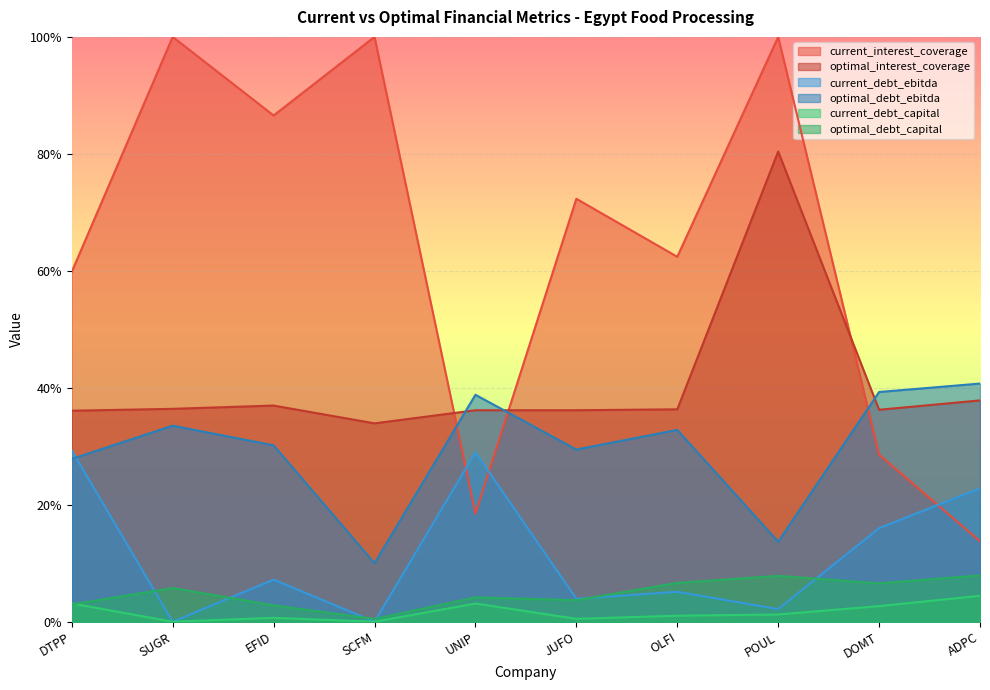

At which category is the sum across all series the highest?

POUL